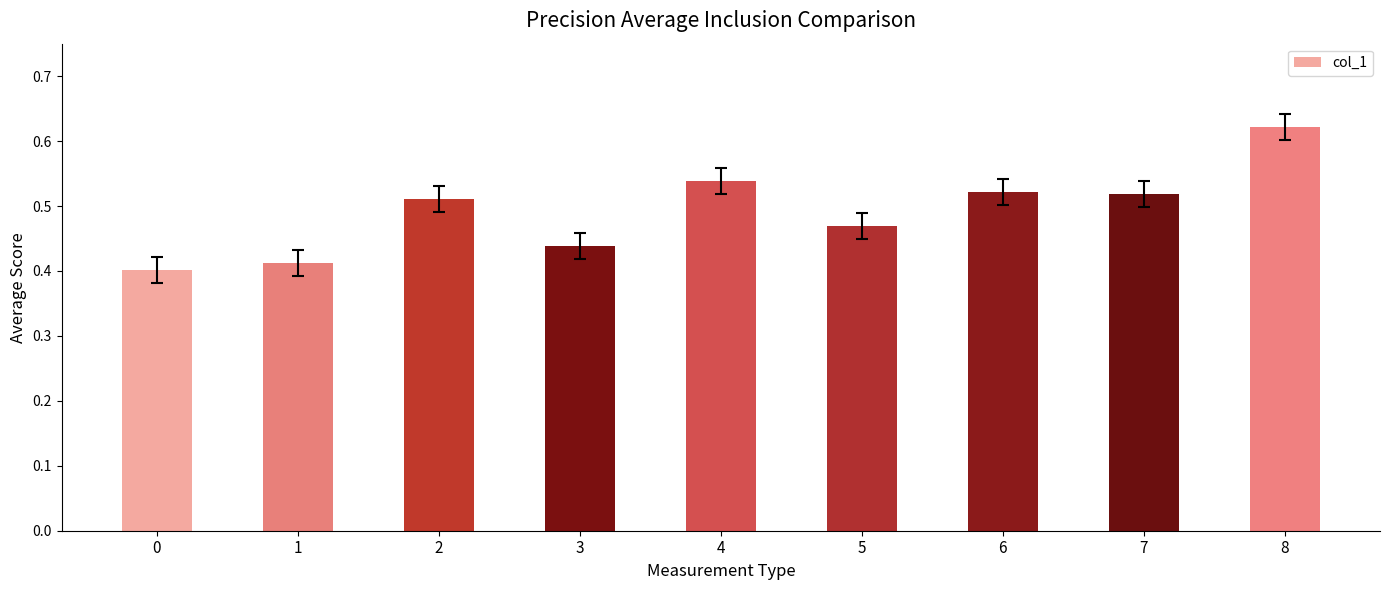

Between 6 and 8, which is larger?

8